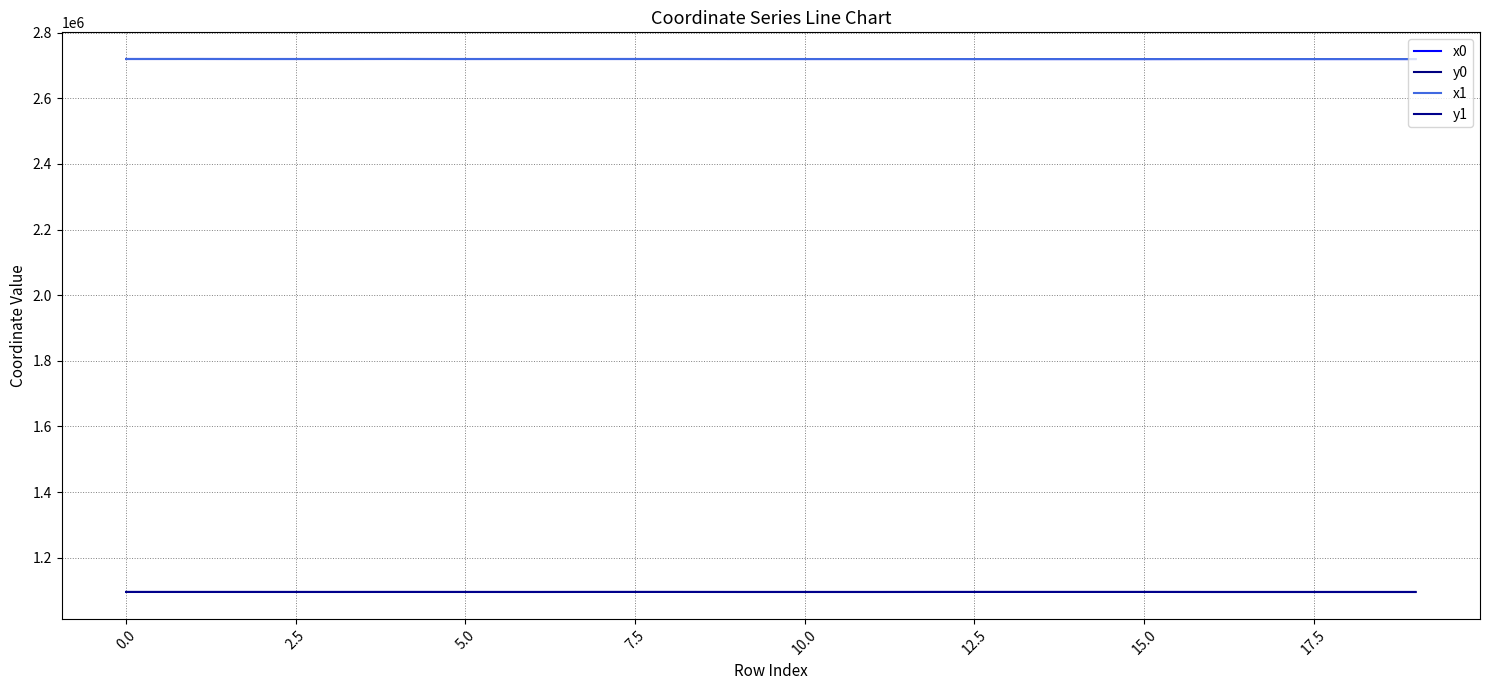

What is the maximum value for y1?

1095875.6